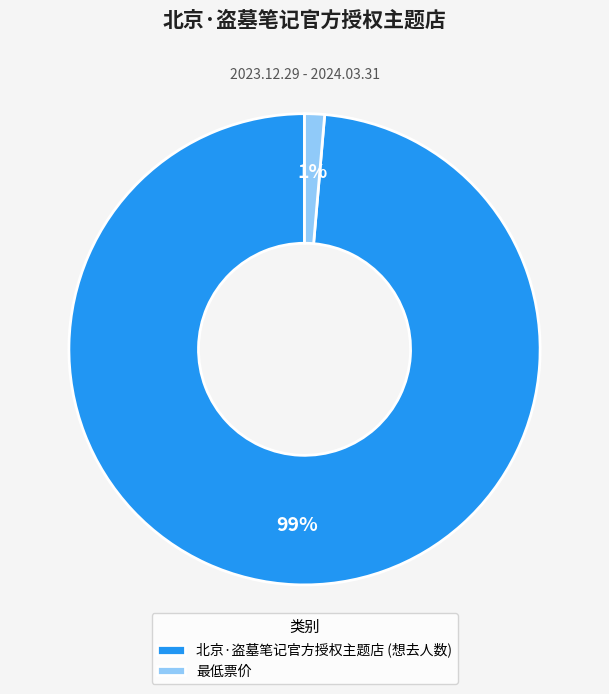

To the nearest percent, what percentage of the pie is 北京·盗墓笔记官方授权主题店 (想去人数)?

99%